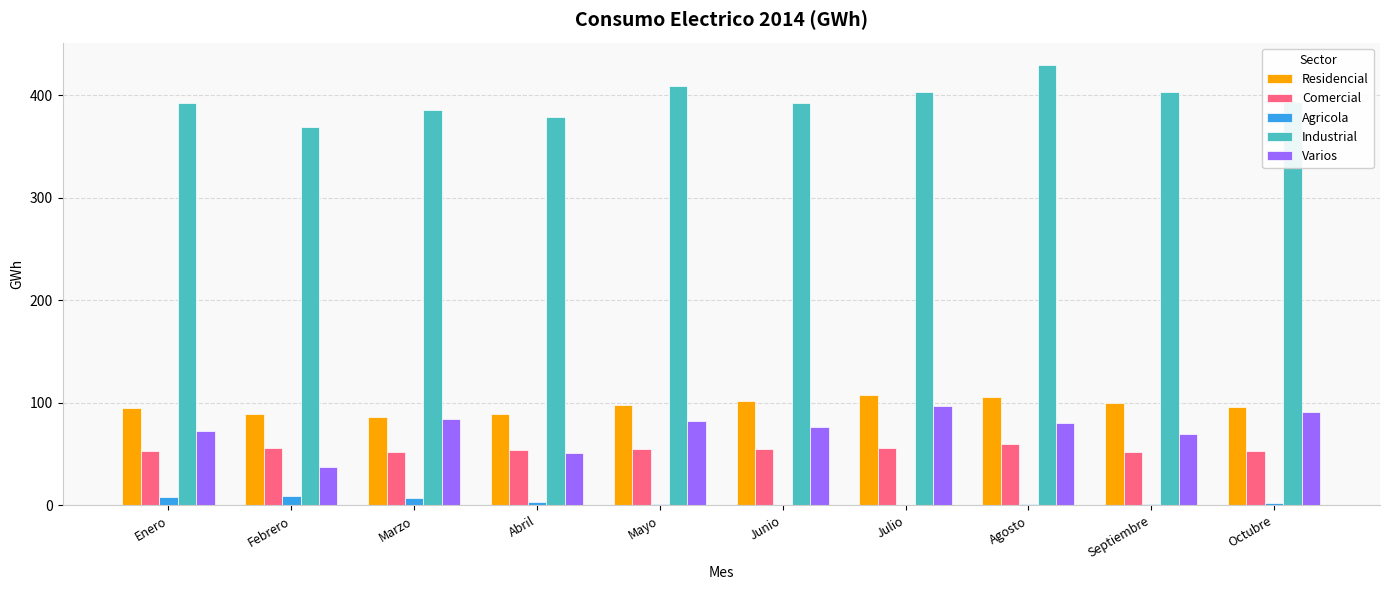

Which category has the highest value in the Industrial series?

Agosto